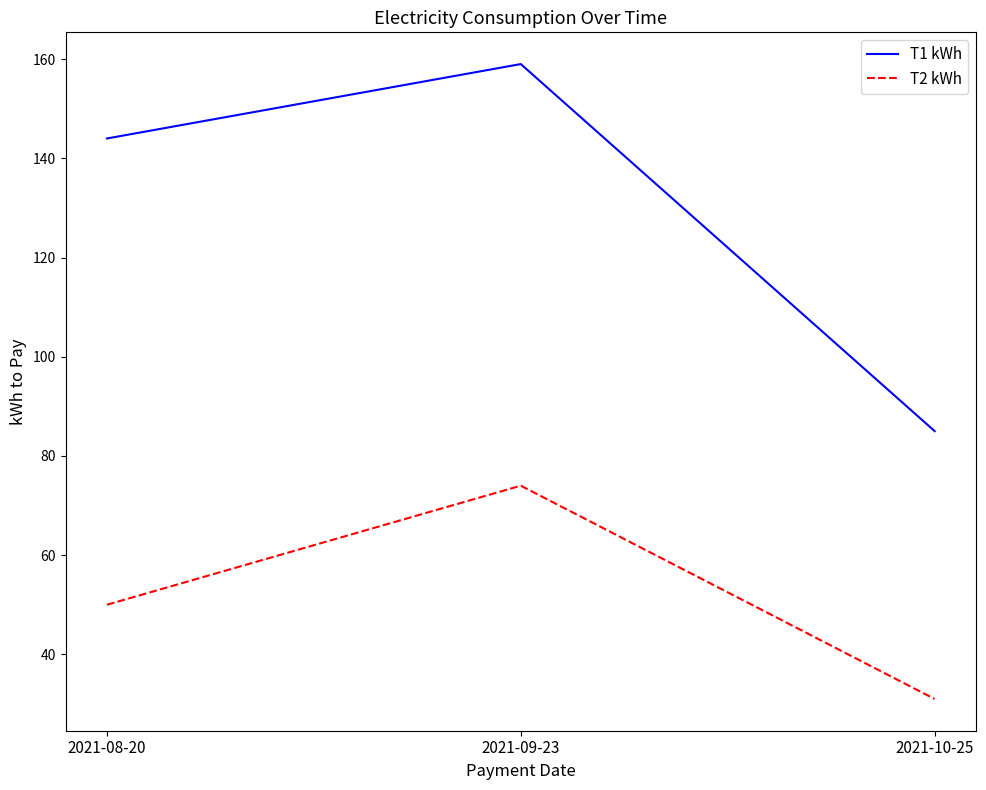

At 2021-08-20, list the series in order from smallest to largest.

T2 kWh, T1 kWh